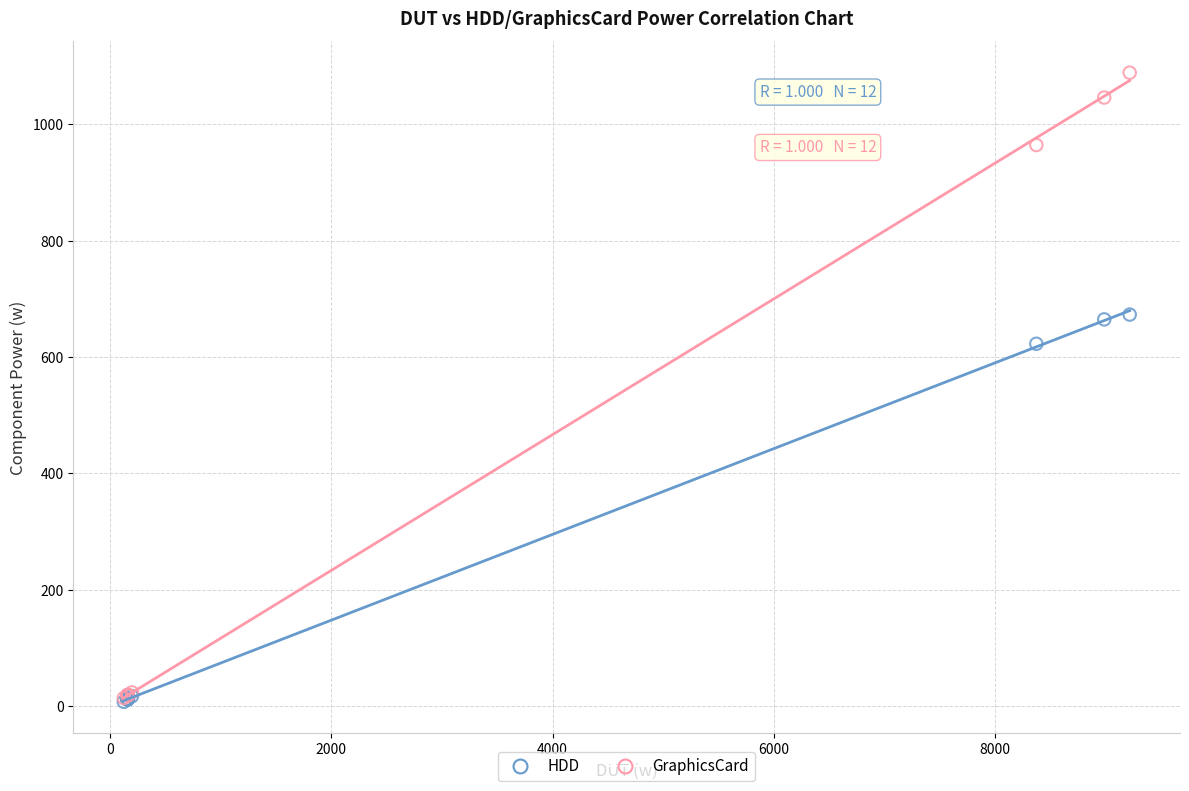

In the HDD series, what Y value is closest to 340?

622.8